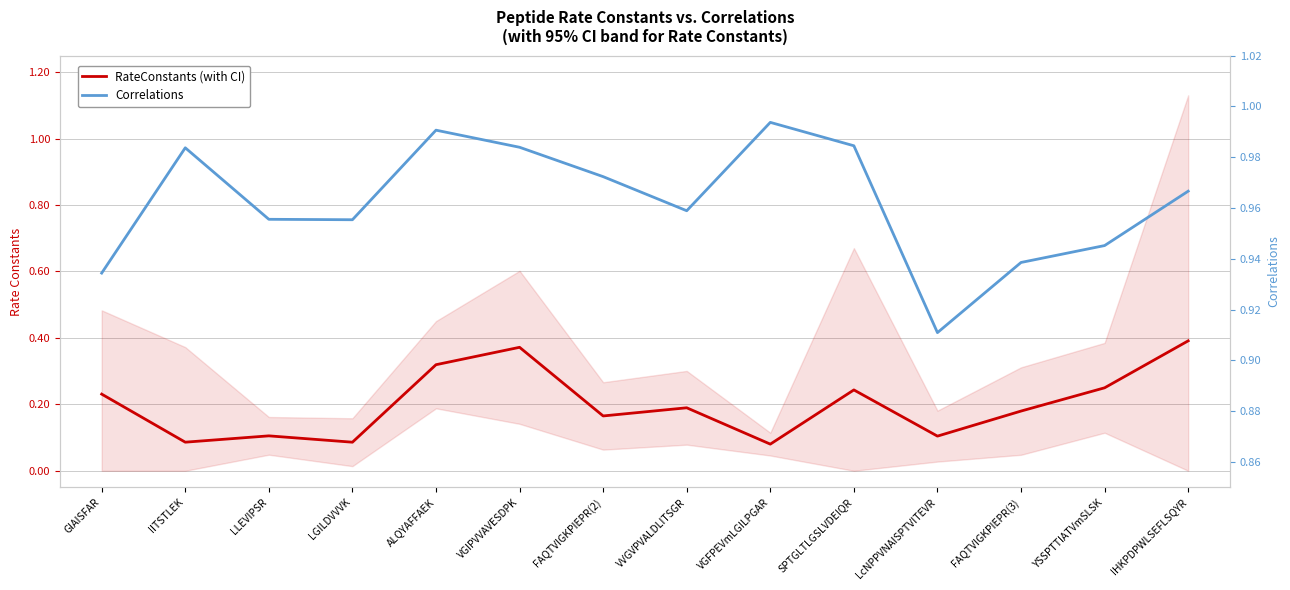

What is the difference between the maximum and minimum values in the Correlations series?

0.1